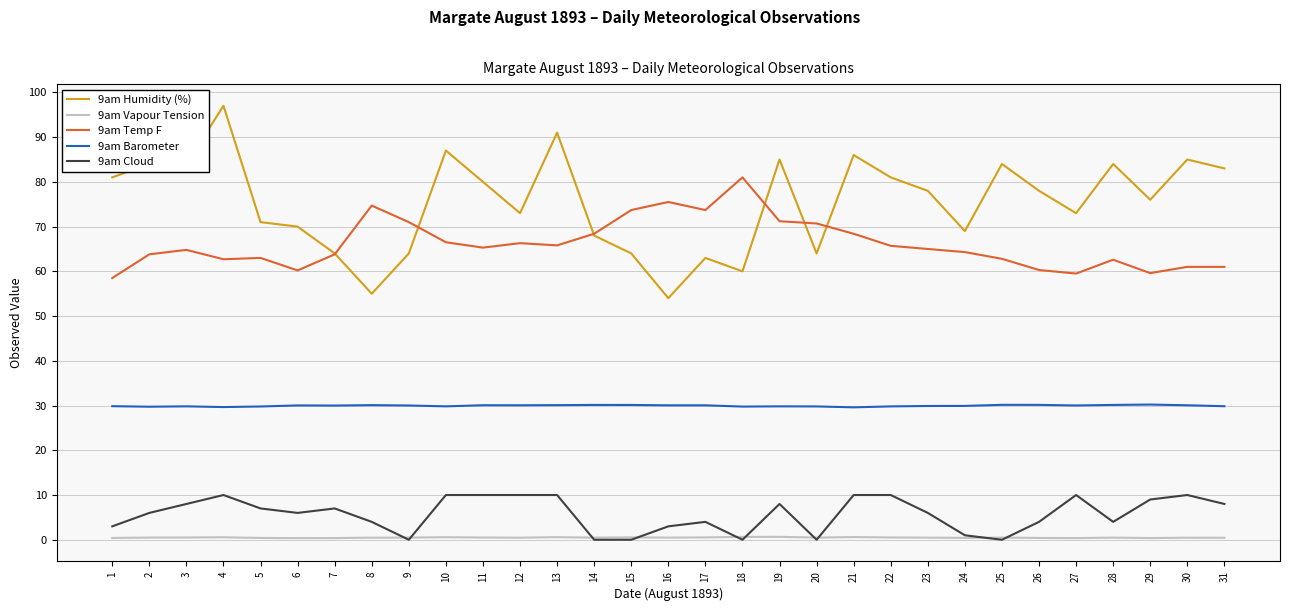

The 9am Temp F series shows 106.6 at 8. True or false?

False